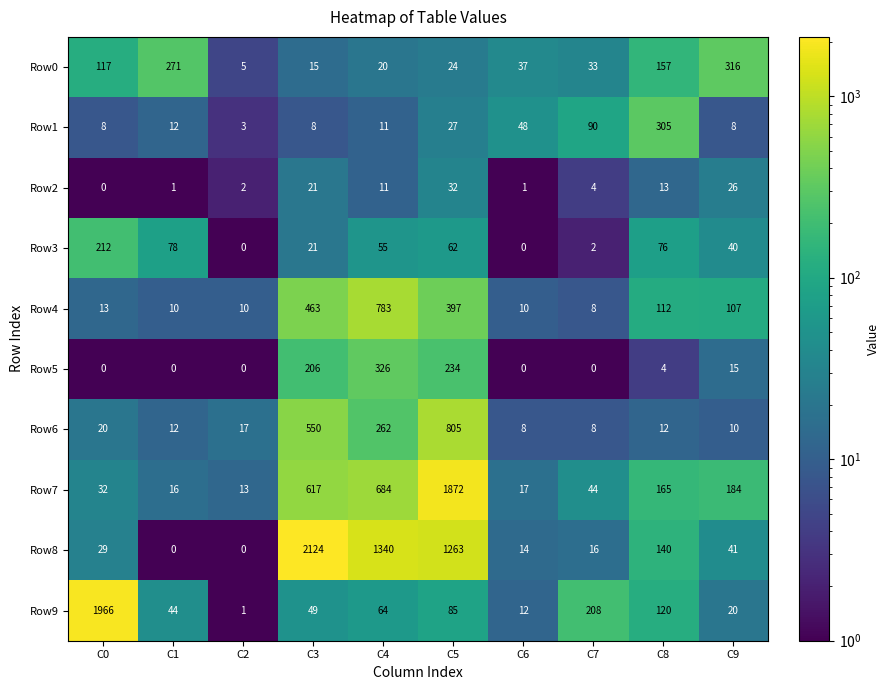

True or false: Row7 has a value of 8 at C2.

False